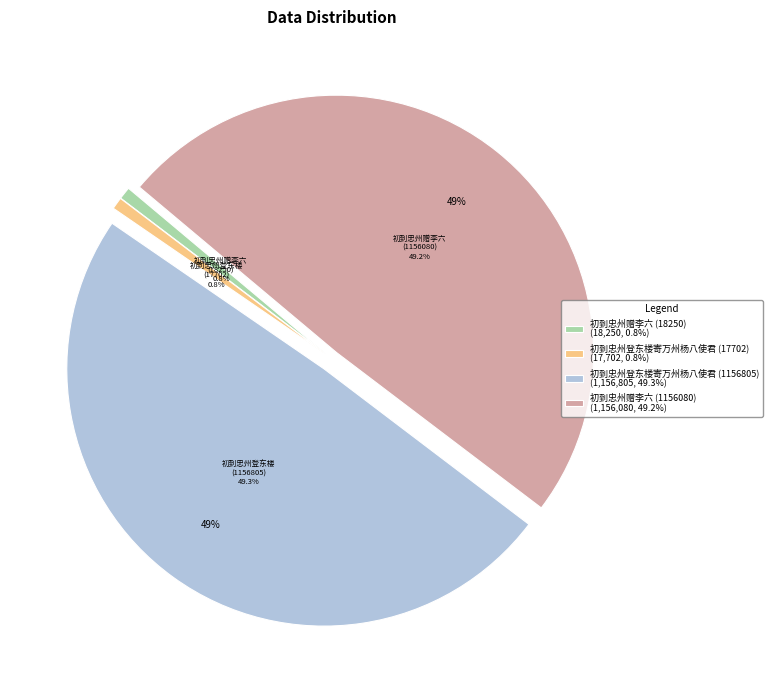

Is it true that 初到忠州登东楼寄万州杨八使君 (17702) is 11% of the pie?

False